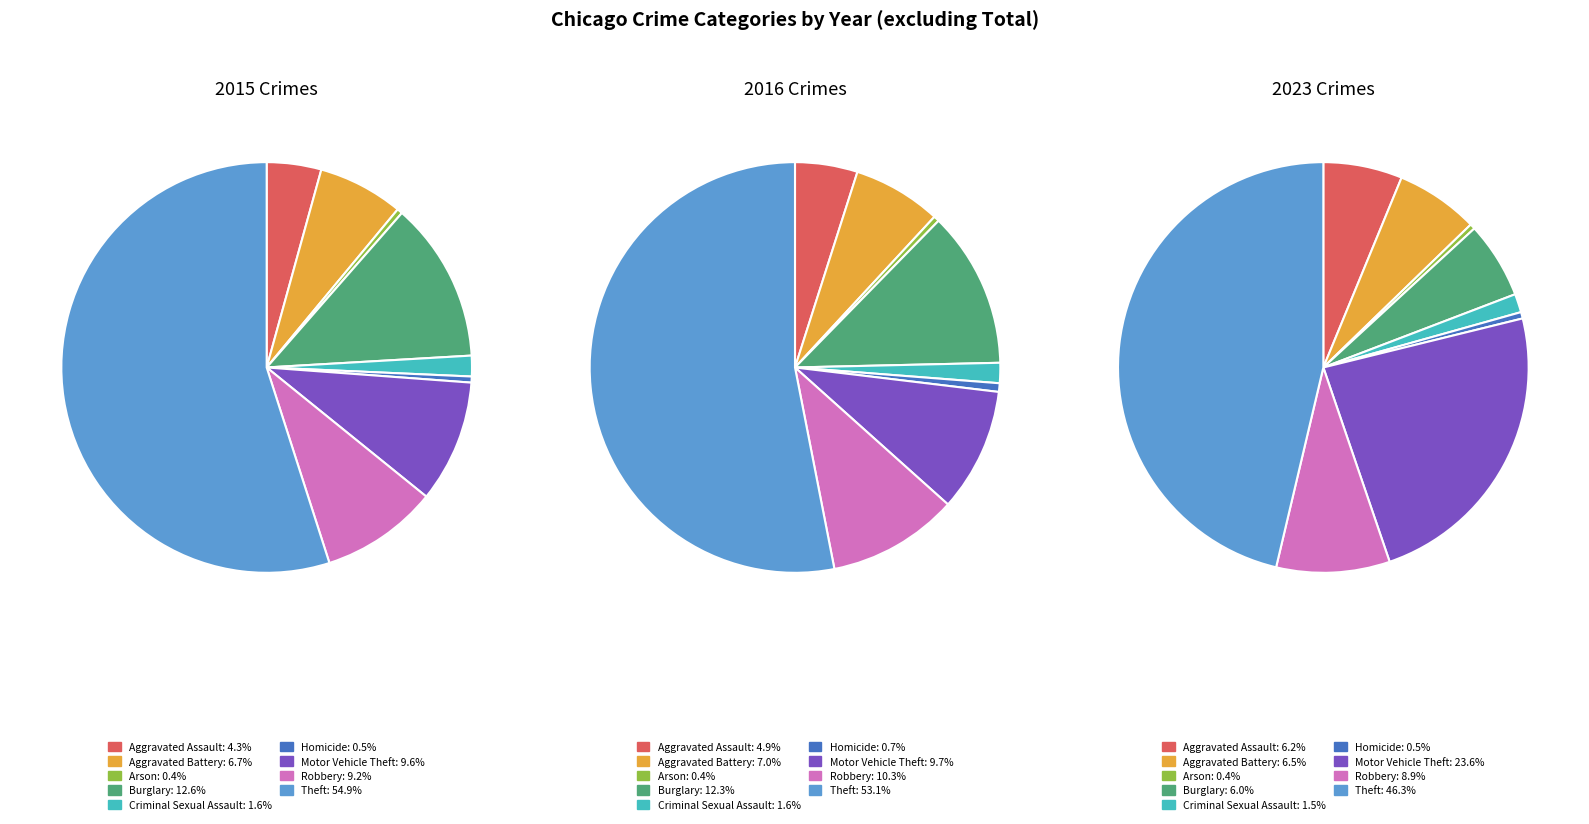

To the nearest percent, what is the combined percentage of Theft and Aggravated Battery?

62%